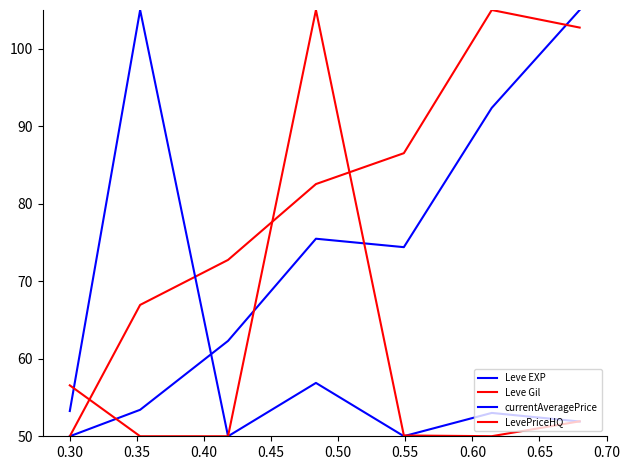

How many times do LevePriceHQ and currentAveragePrice cross each other?

3